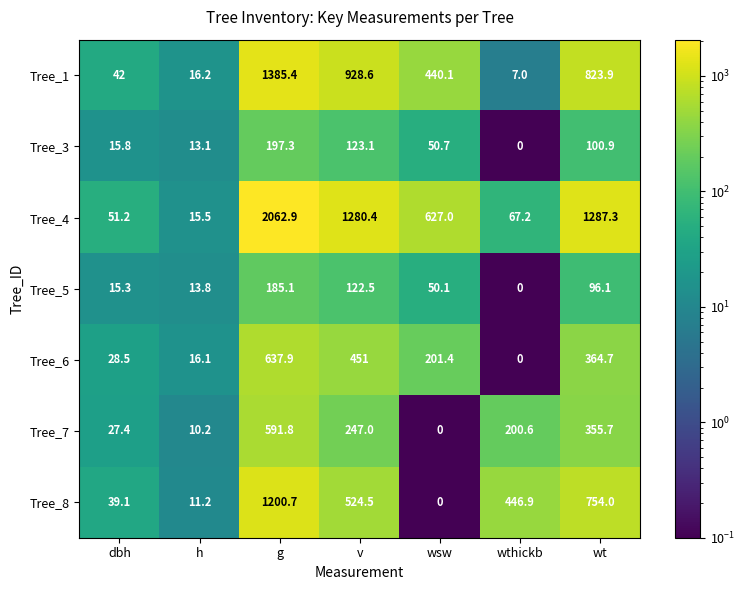

What is the difference between the Tree_3 values at wt and wthickb?

100.9